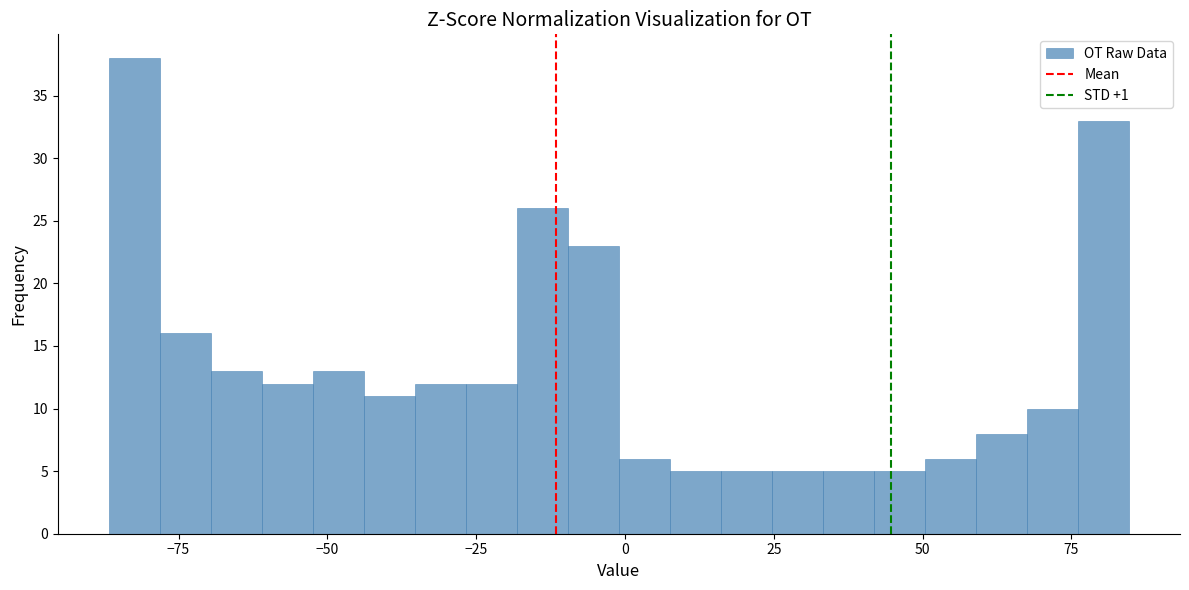

Read against the x-axis, roughly where is the centre of the tallest bar?

-80